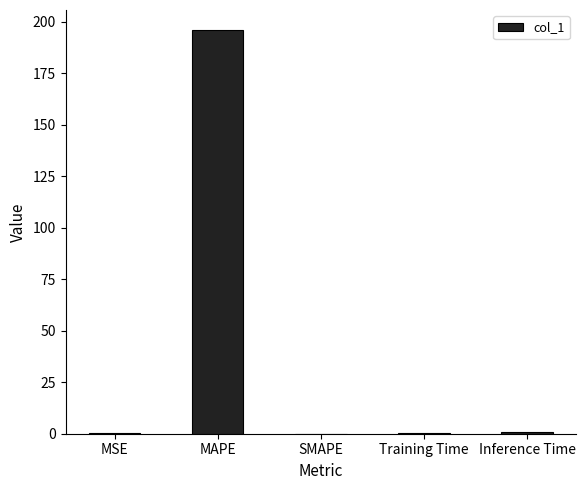

What is the sum of all values?

197.0